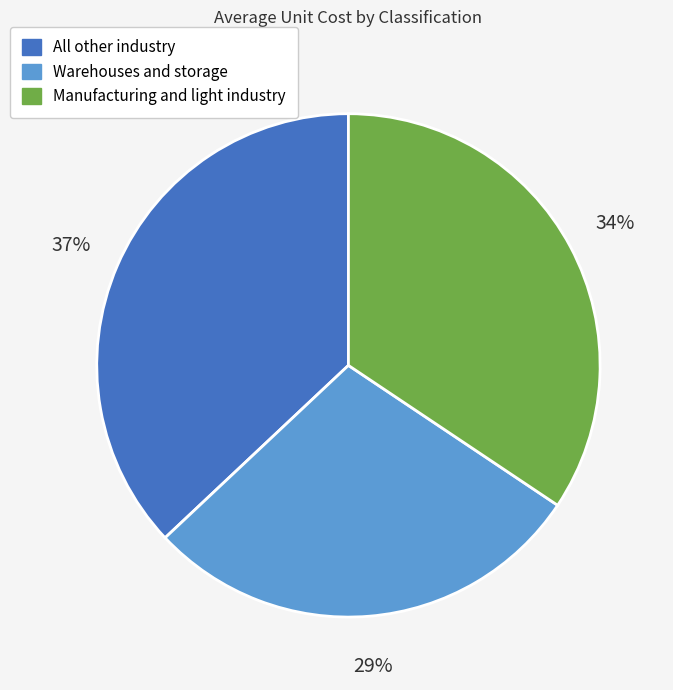

How many slices are in this pie chart?

3